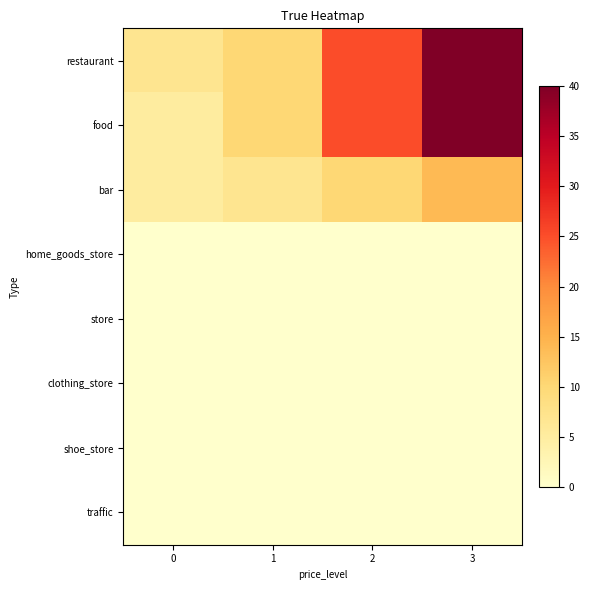

Between 0 and 3, which series saw the biggest shift?

food